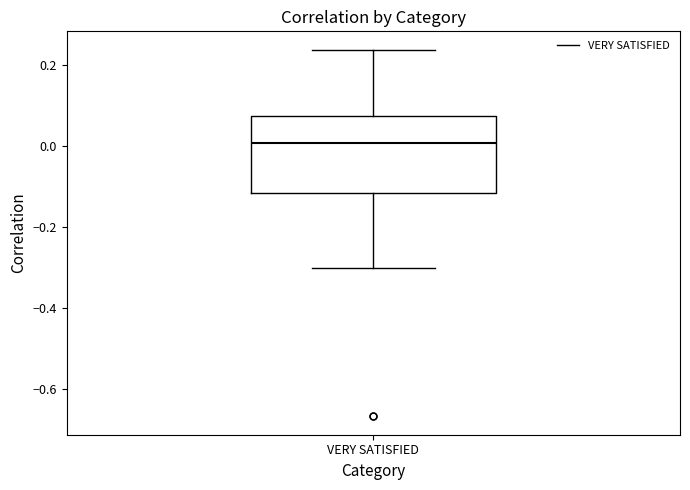

Transcribe this box plot: give where the median line is, the range the box spans, and where the two whiskers end, as read against the y-axis. The values are not printed on the chart, so give them approximately, as read against the axis.

median 0.00, box -0.12 to 0.08, whiskers -0.30 to 0.24